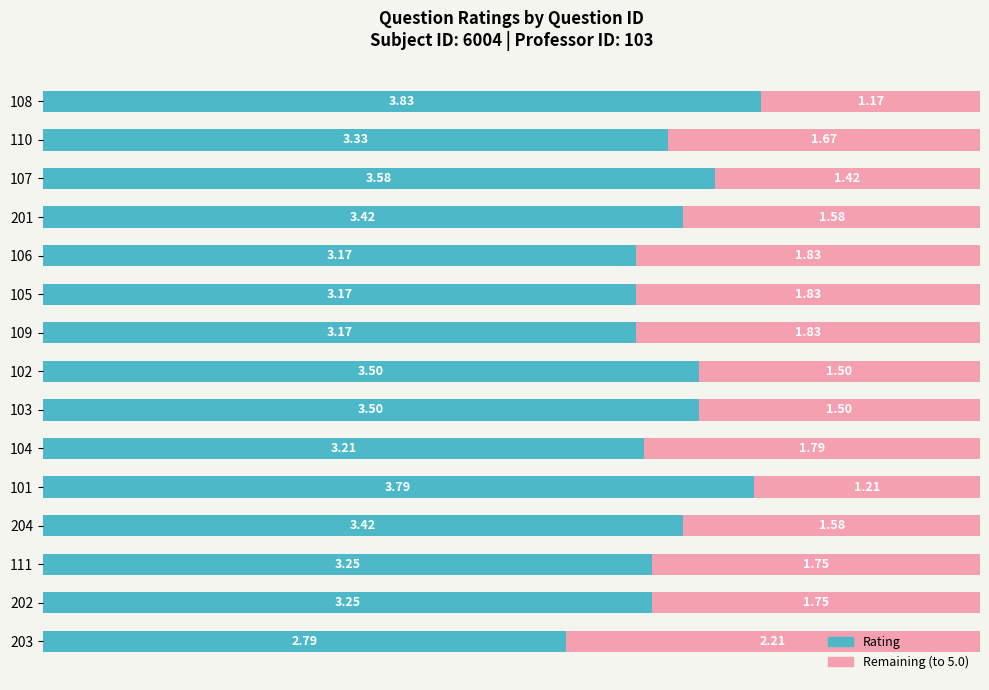

What is the sum of the Rating values at 111 and 110?

6.6